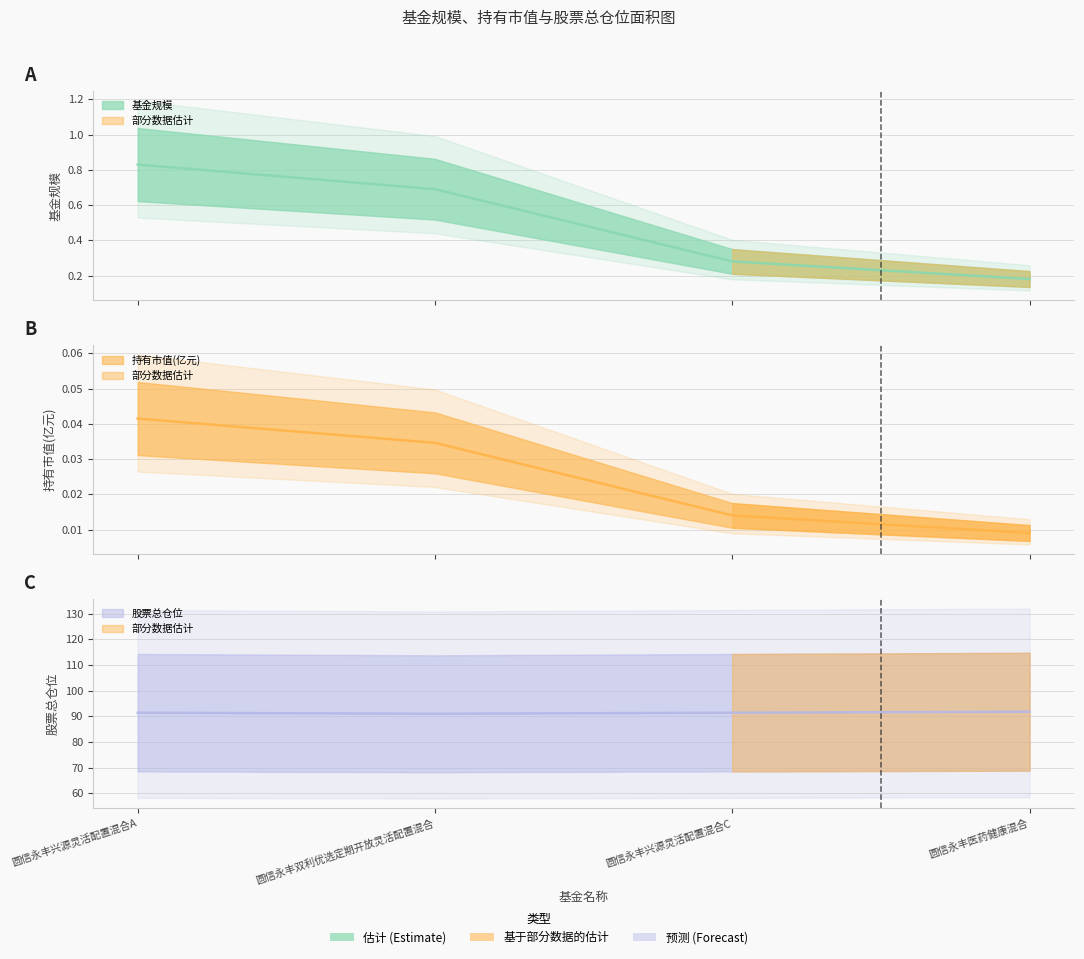

Count the 股票总仓位 values in the range 91 to 92.

4